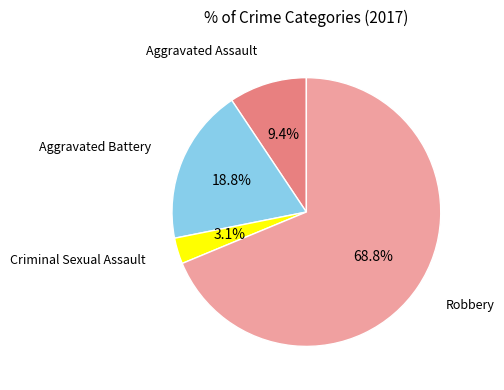

Is there any slice that represents more than half of the pie?

Yes